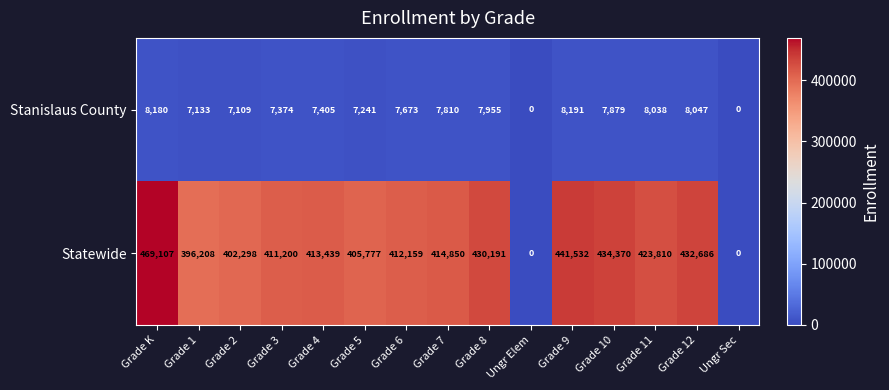

Which series has the largest total across all categories?

Statewide